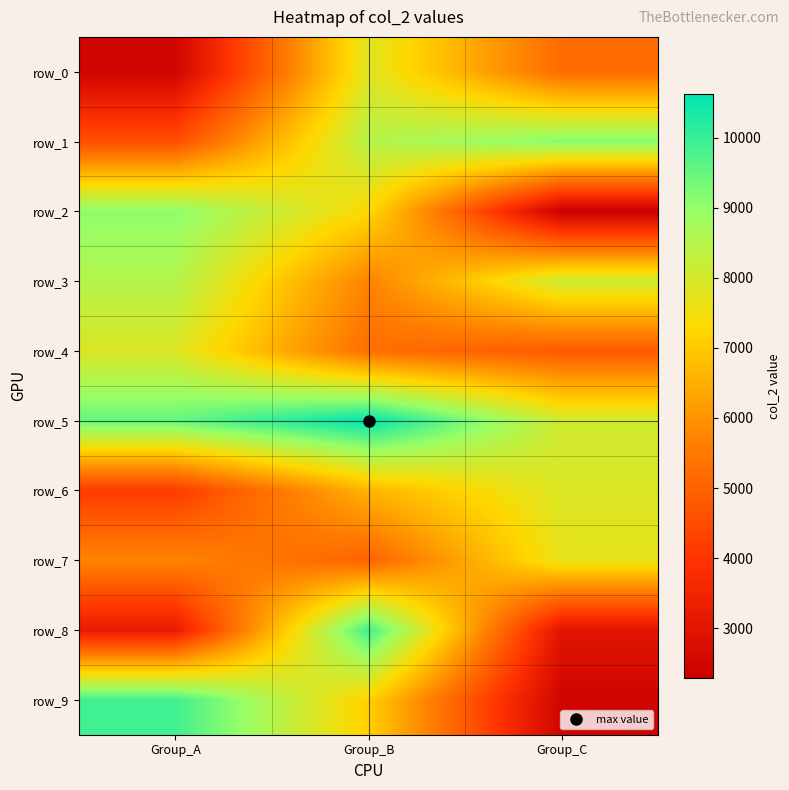

Count the row_9 values in the range 2464 to 9914.

3